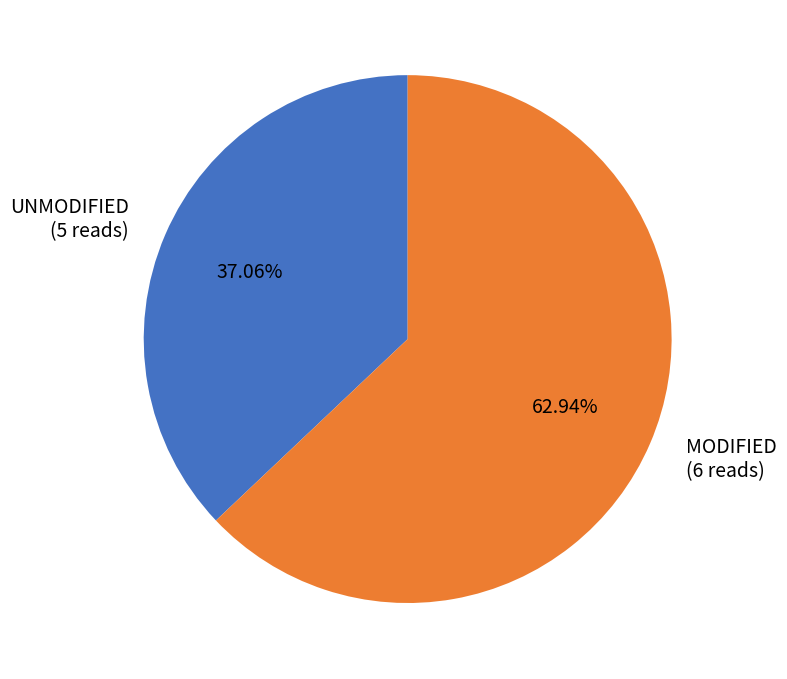

Between MODIFIED (6 reads) and UNMODIFIED (5 reads), which is larger?

MODIFIED (6 reads)